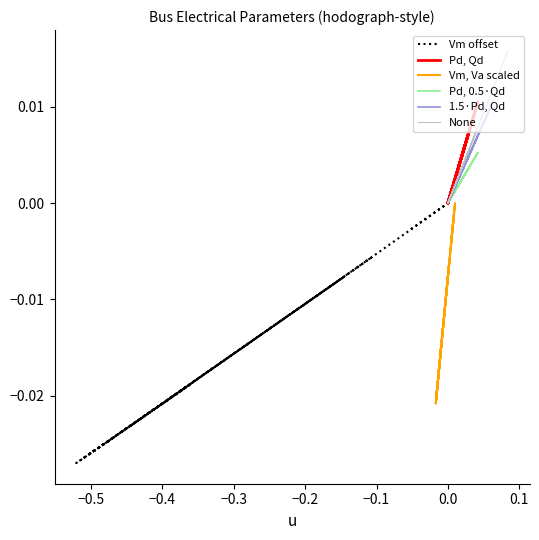

What is the label of the 2nd point from the left?

−0.5